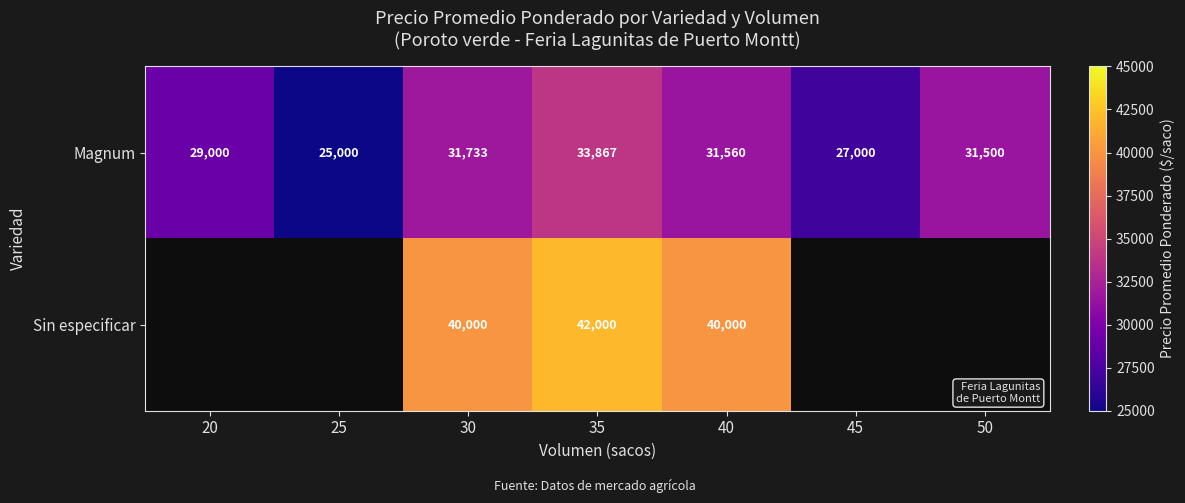

Is the value of Sin especificar at 35 greater than the value of Magnum at 45?

Yes